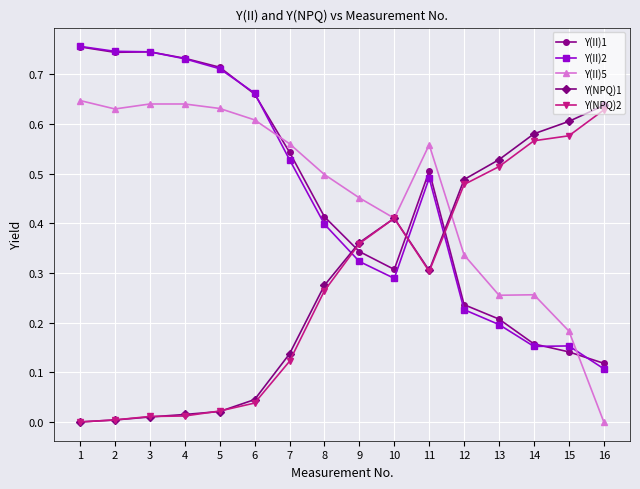

How many values in the Y(II)5 series exceed 0?

15